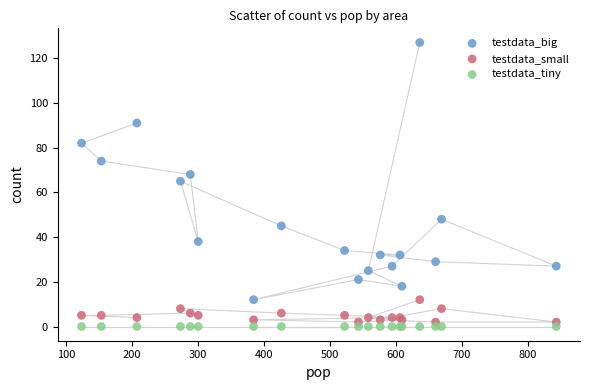

Which series reaches the minimum Y coordinate?

testdata_tiny